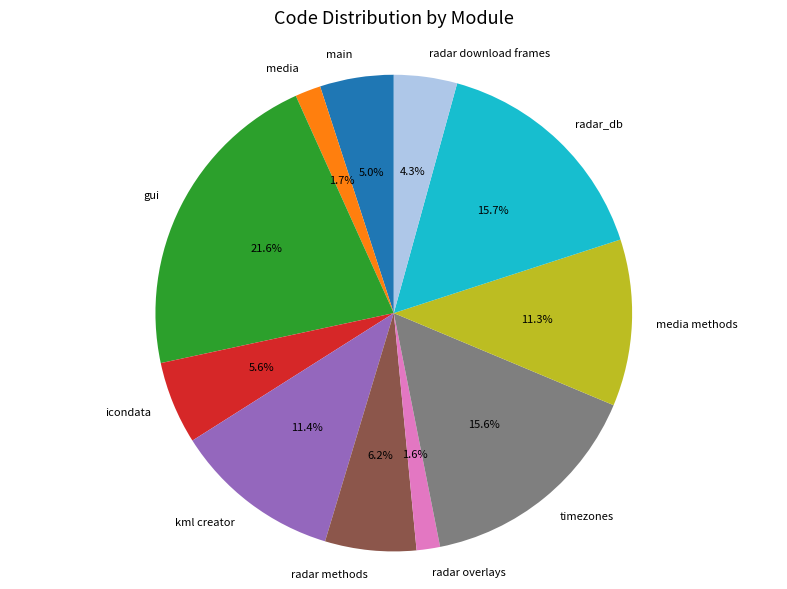

Combined, what portion of the pie is kml creator and gui?

33.0%